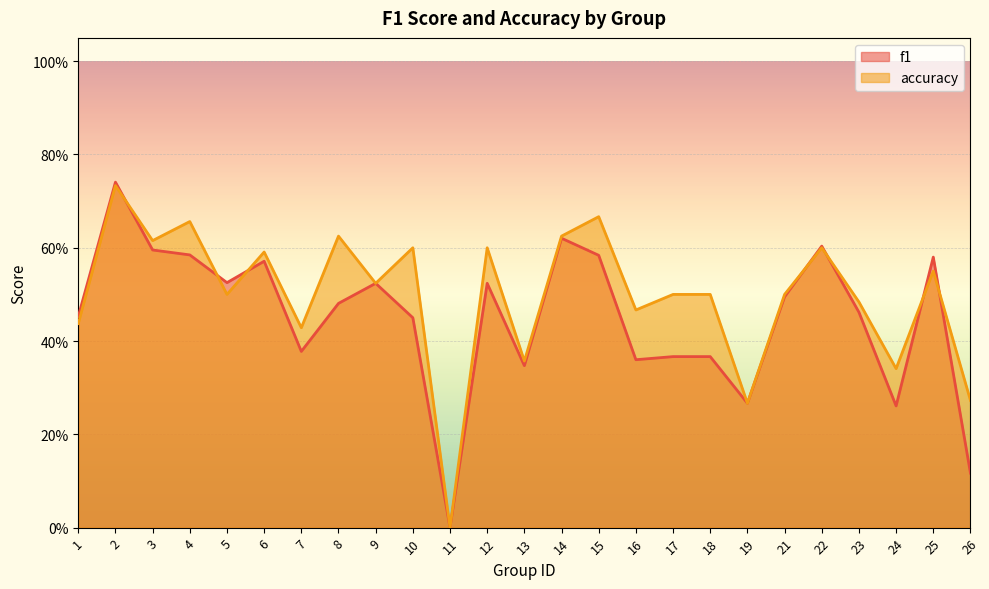

In accuracy, how many points are lower than both neighbors (excluding endpoints)?

9